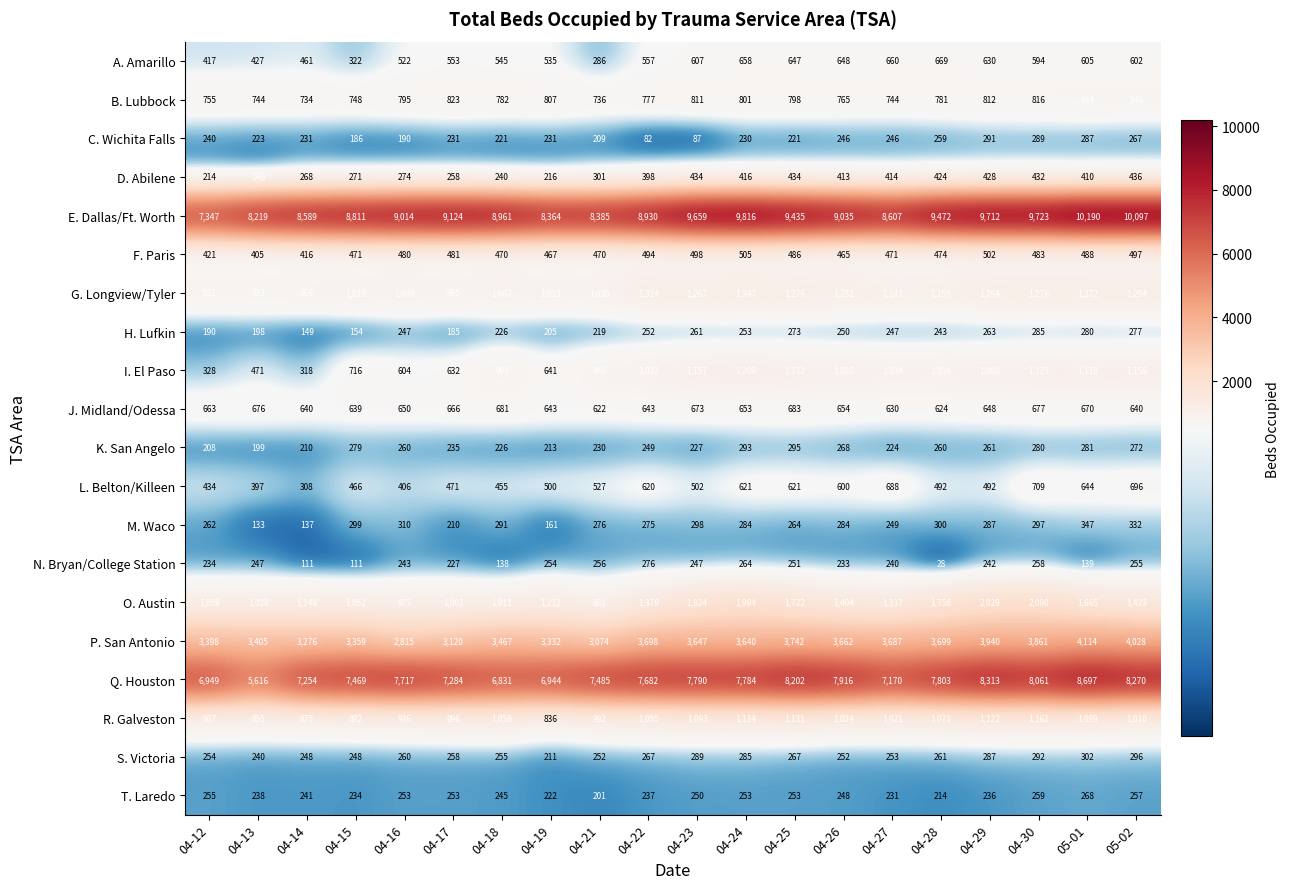

At which category does the chart reach its minimum across all series?

04-28